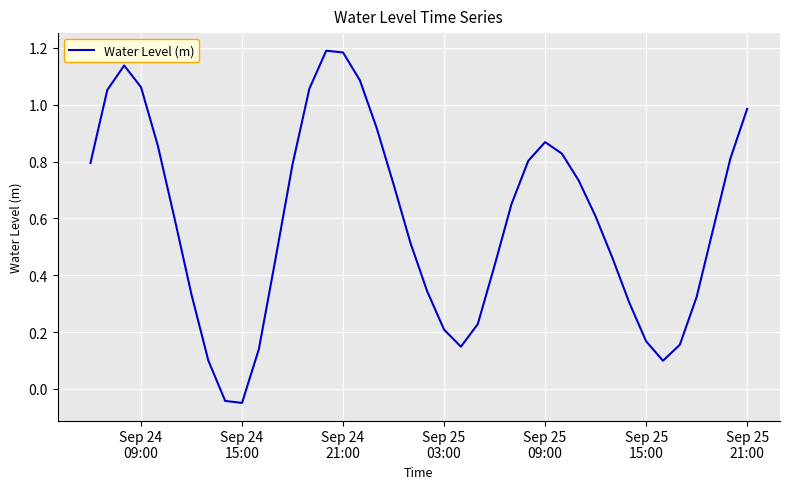

How many lines are shown in the chart?

1